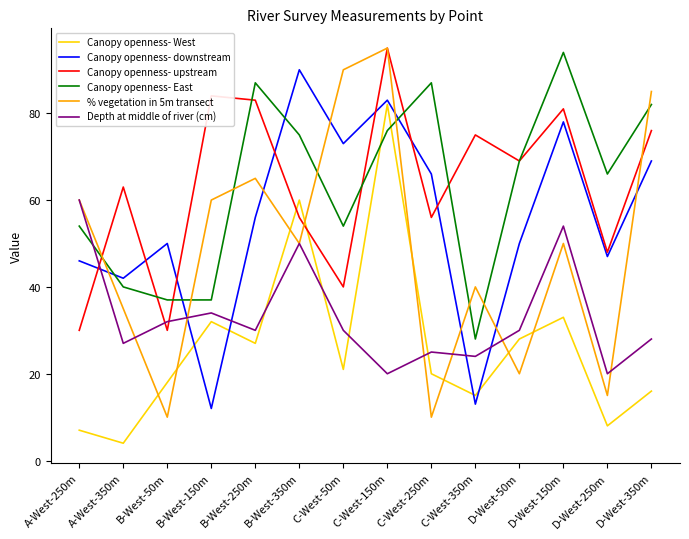

What is the greatest value displayed?

95